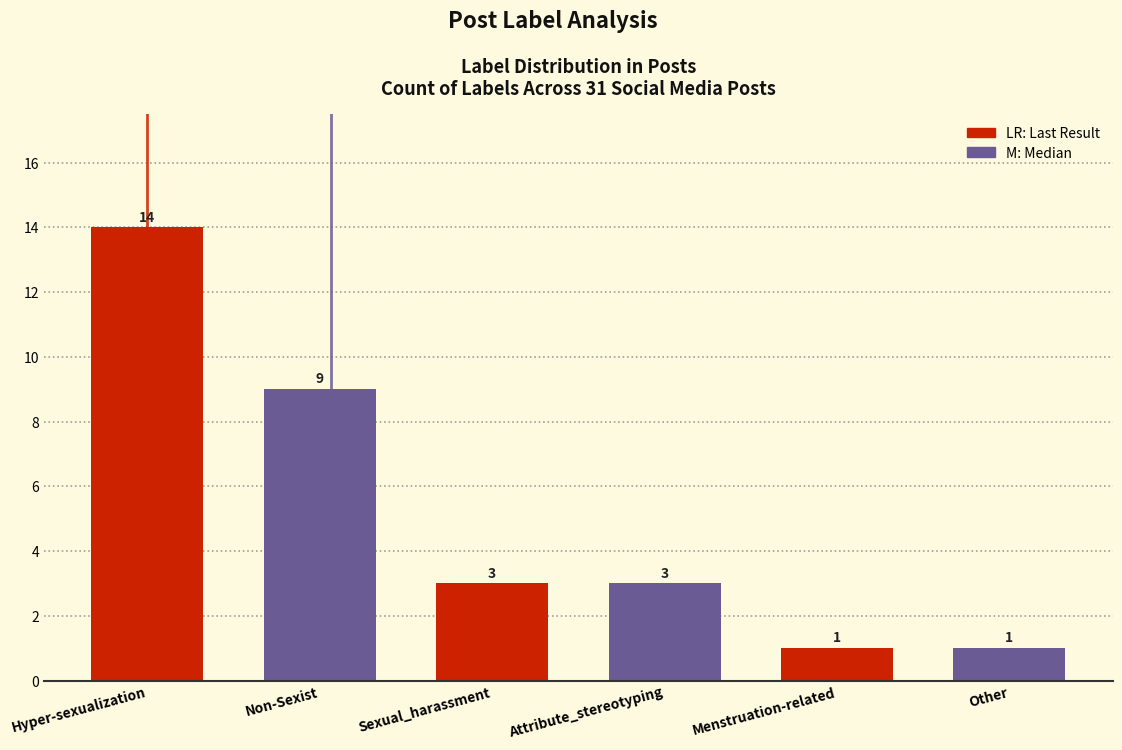

Reading left to right, list all the values displayed in this chart.

14	9	3	3	1	1